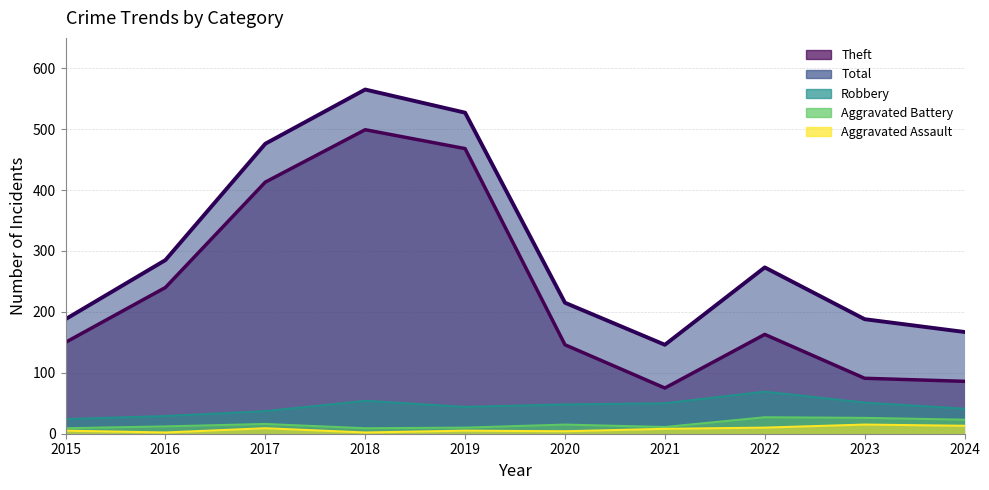

How many lines are shown in the chart?

5